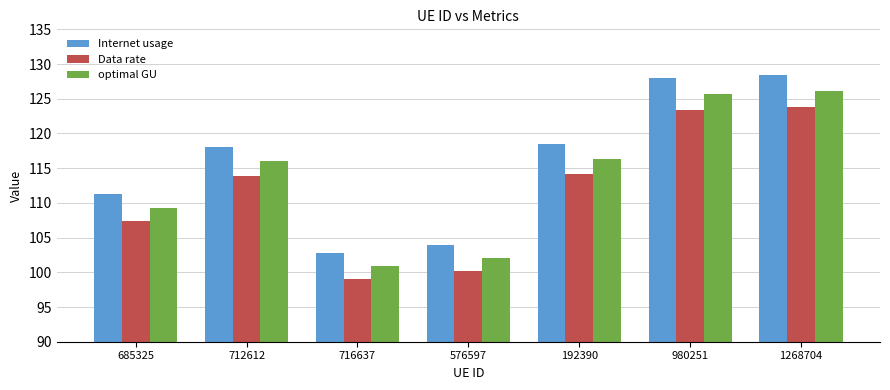

What is the label of the 3rd bar from the left?

716637